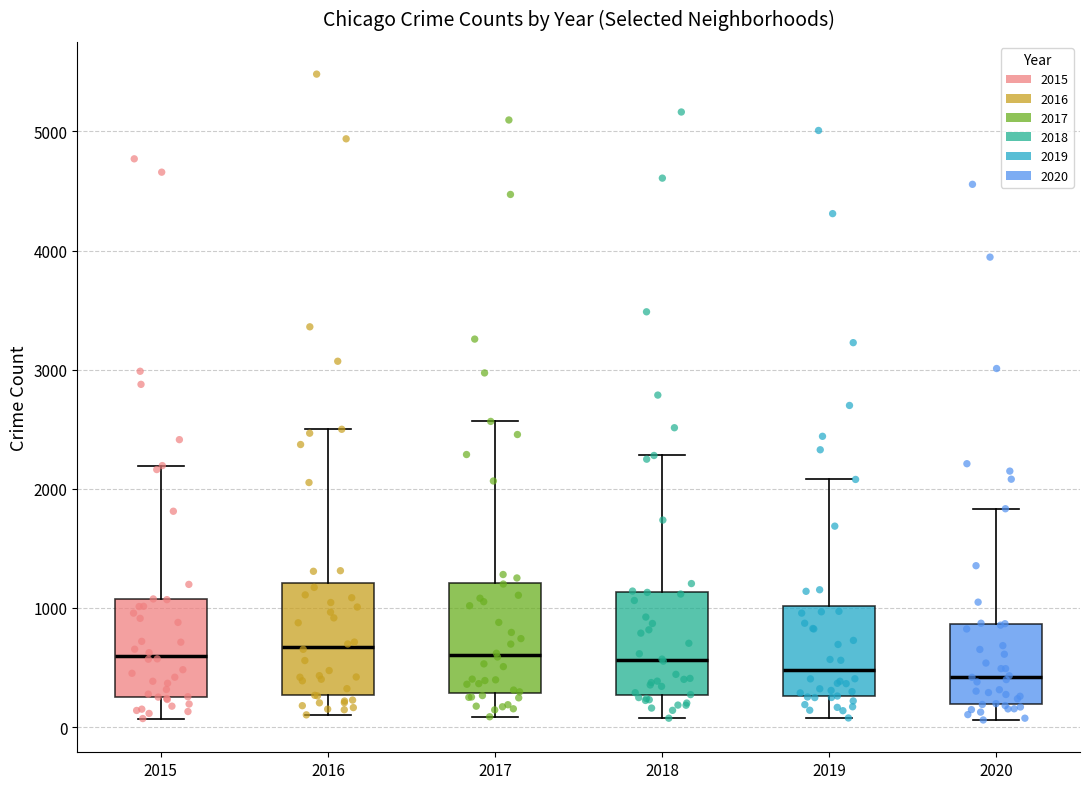

Reading left to right, read every box against the y-axis: the position of its median line, the range the box covers, and the ends of its whiskers. The values are not printed on the chart, so give them approximately, as read against the axis.

2015: median 600, box 300 to 1100, whiskers 100 to 2200
2016: median 700, box 300 to 1200, whiskers 100 to 2500
2017: median 600, box 300 to 1200, whiskers 100 to 2600
2018: median 600, box 300 to 1100, whiskers 100 to 2300
2019: median 500, box 300 to 1000, whiskers 100 to 2100
2020: median 400, box 200 to 900, whiskers 100 to 1800